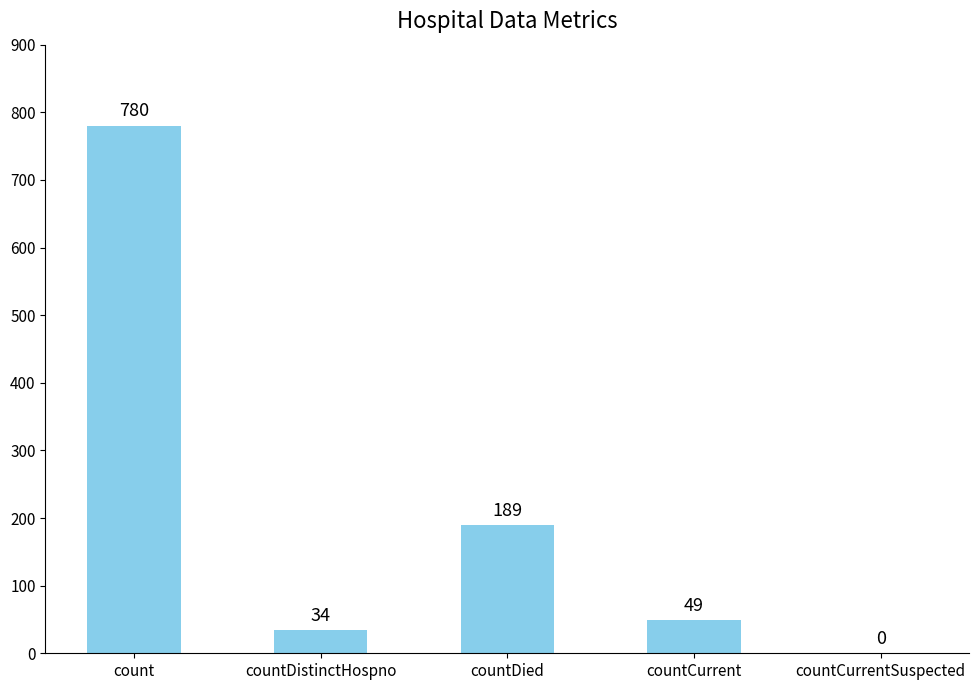

How many distinct data groups are displayed?

1